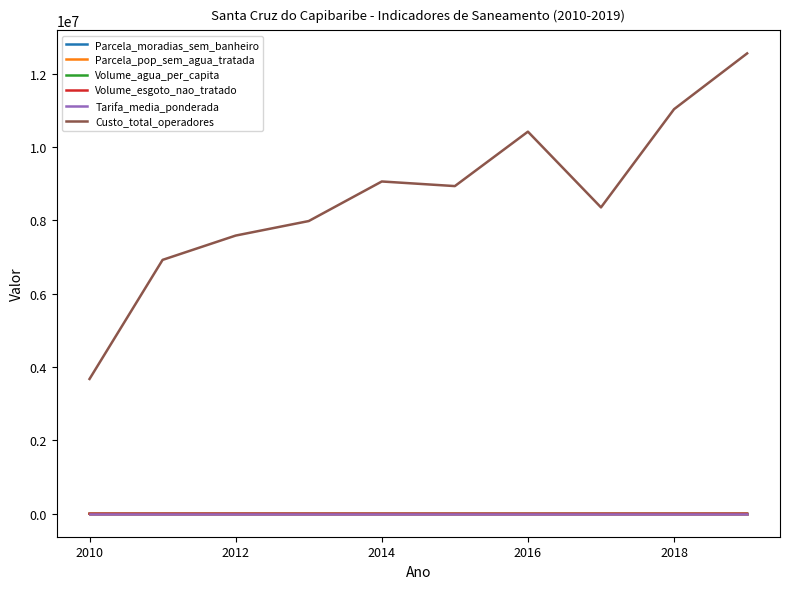

Which series has the largest total across all categories?

Custo_total_operadores